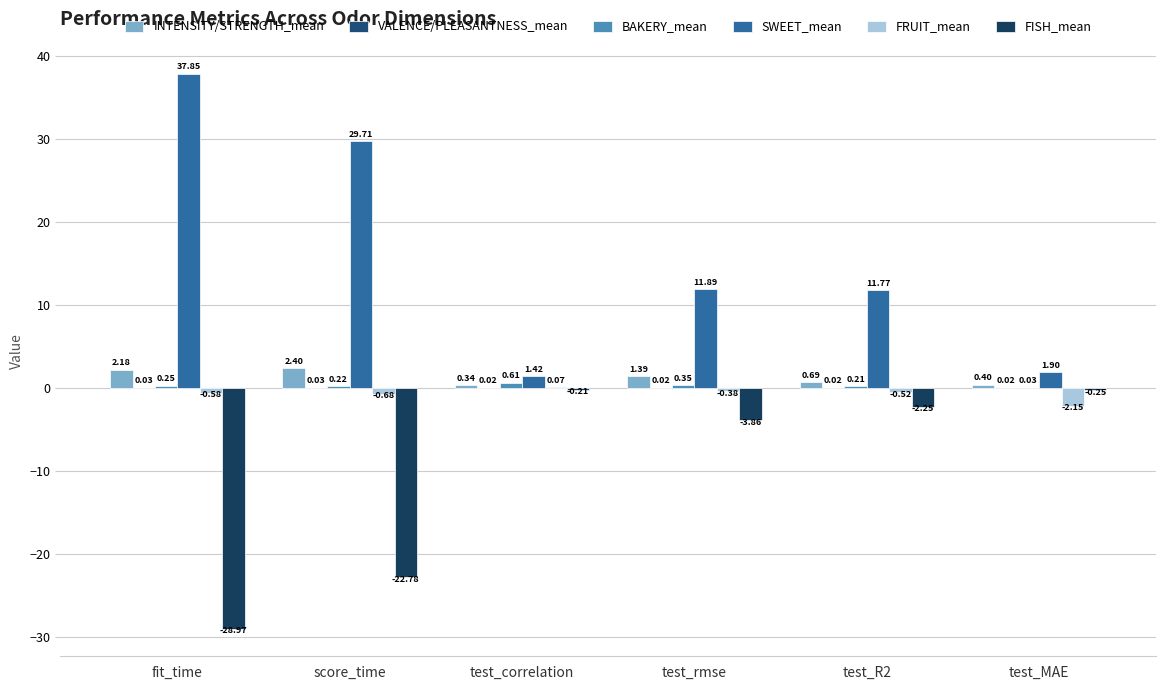

What is the approximate value of FRUIT_mean at test_correlation?

0.1